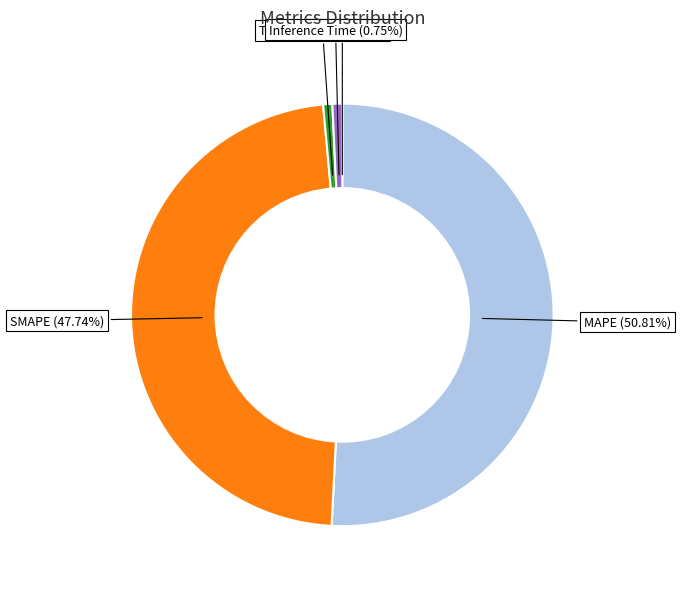

How much of the chart is everything except SMAPE?

52.3%